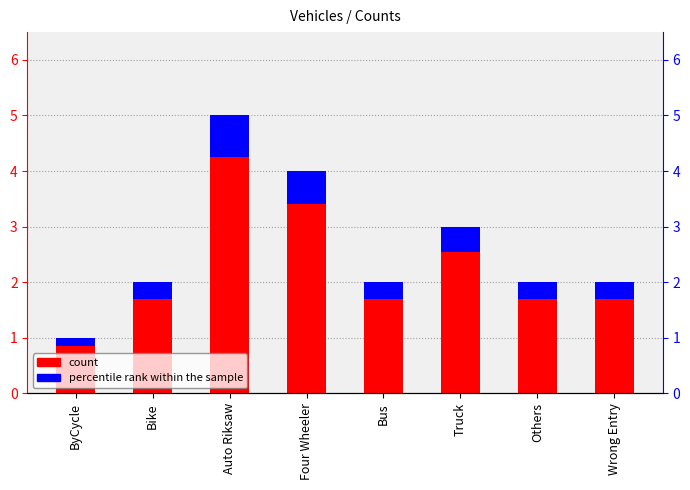

Reading left to right, extract all data points from this chart.

count: 1.0	2.0	5.0	4.0	2.0	3.0	2.0	2.0
percentile rank within the sample: 0.2	0.3	0.8	0.6	0.3	0.4	0.3	0.3